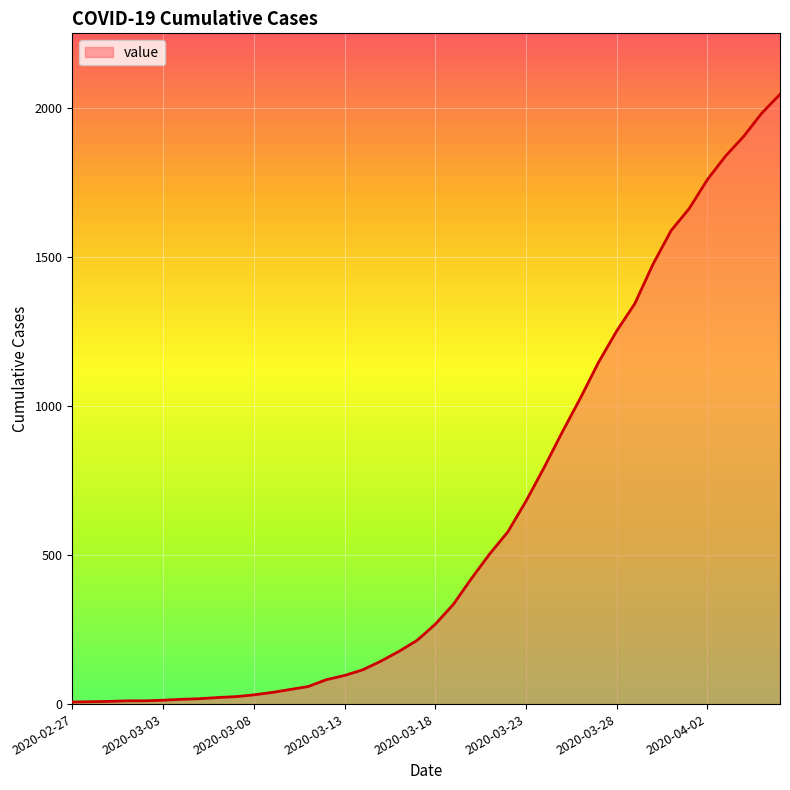

List the labels in order of value, smallest first.

2020-02-27, 2020-02-28, 2020-02-29, 2020-03-01, 2020-03-02, 2020-03-03, 2020-03-04, 2020-03-05, 2020-03-06, 2020-03-07, 2020-03-08, 2020-03-09, 2020-03-10, 2020-03-11, 2020-03-12, 2020-03-13, 2020-03-14, 2020-03-15, 2020-03-16, 2020-03-17, 2020-03-18, 2020-03-19, 2020-03-20, 2020-03-21, 2020-03-22, 2020-03-23, 2020-03-24, 2020-03-25, 2020-03-26, 2020-03-27, 2020-03-28, 2020-03-29, 2020-03-30, 2020-03-31, 2020-04-01, 2020-04-02, 2020-04-03, 2020-04-04, 2020-04-05, 2020-04-06